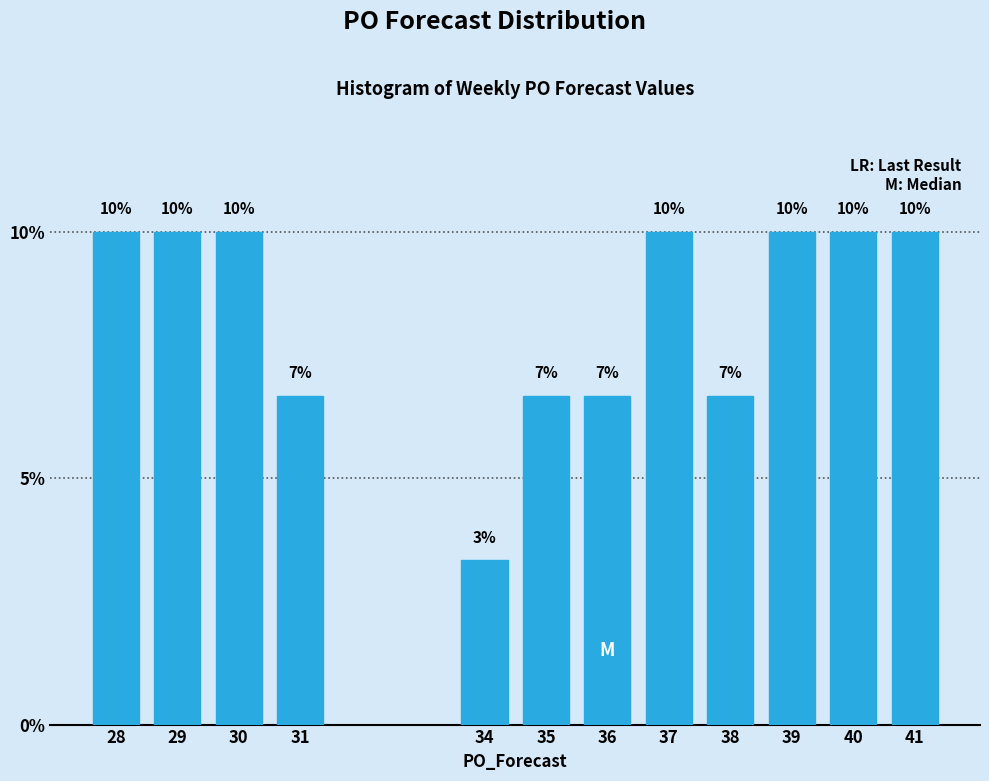

What is the ratio of the value at 38 to the value at 30?

0.7